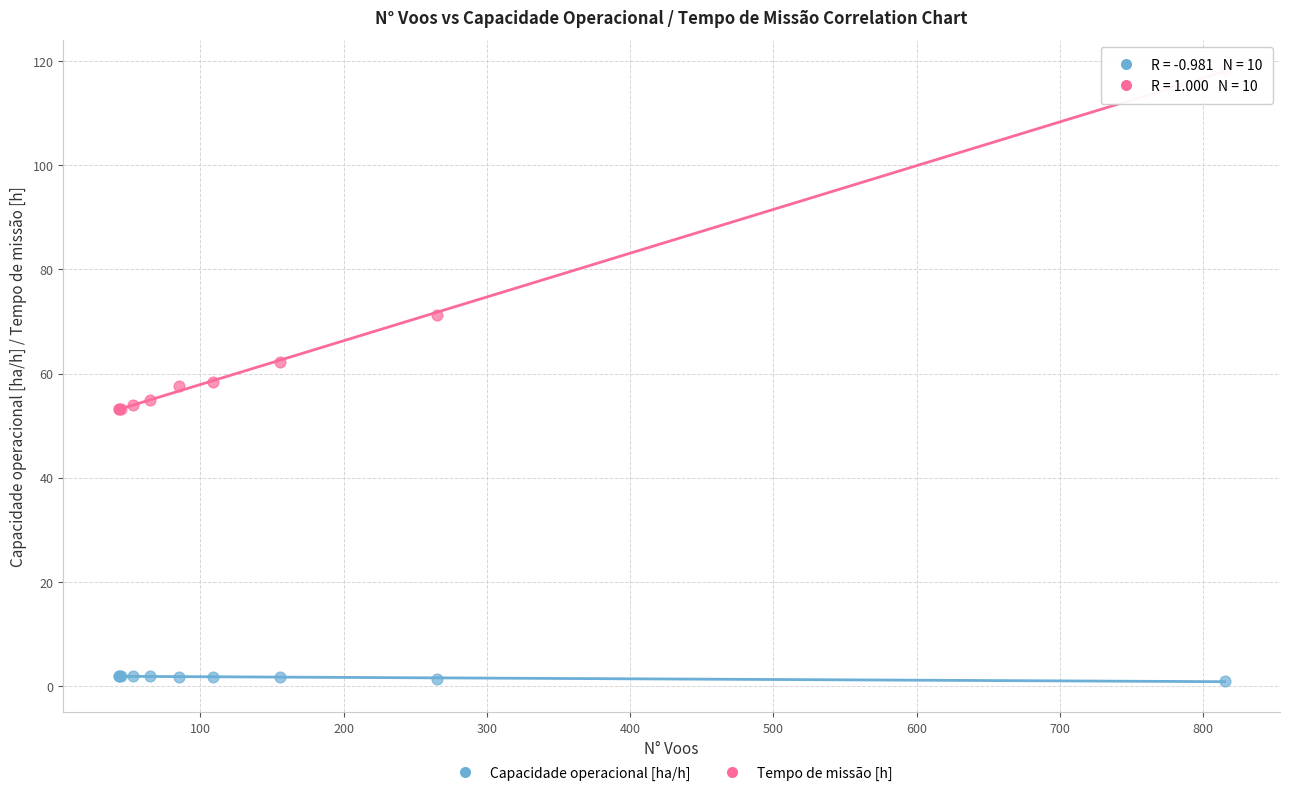

What are all the series names shown in the legend?

Capacidade operacional [ha/h], Tempo de missão [h]